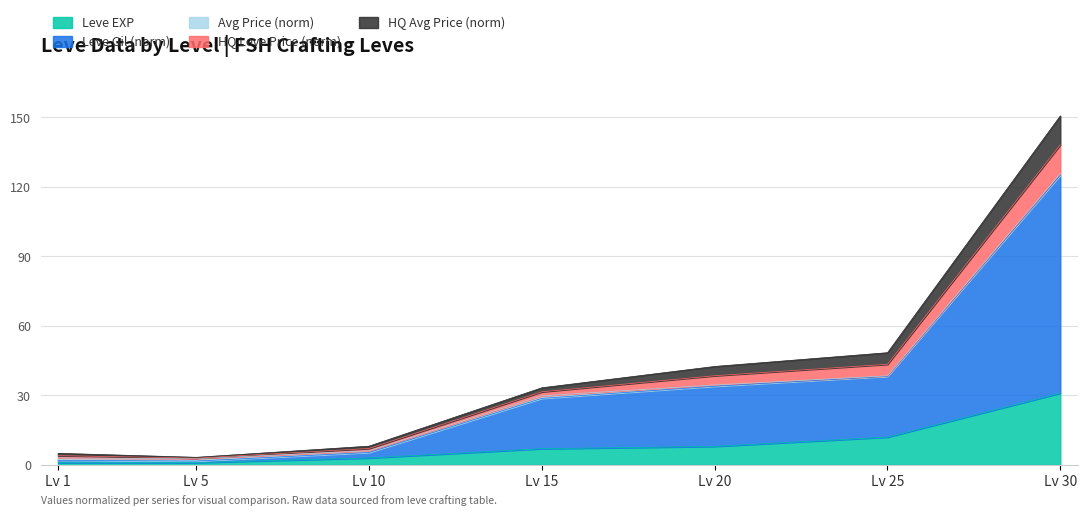

Is it true that Leve EXP equals 12.3 at Lv 15?

False